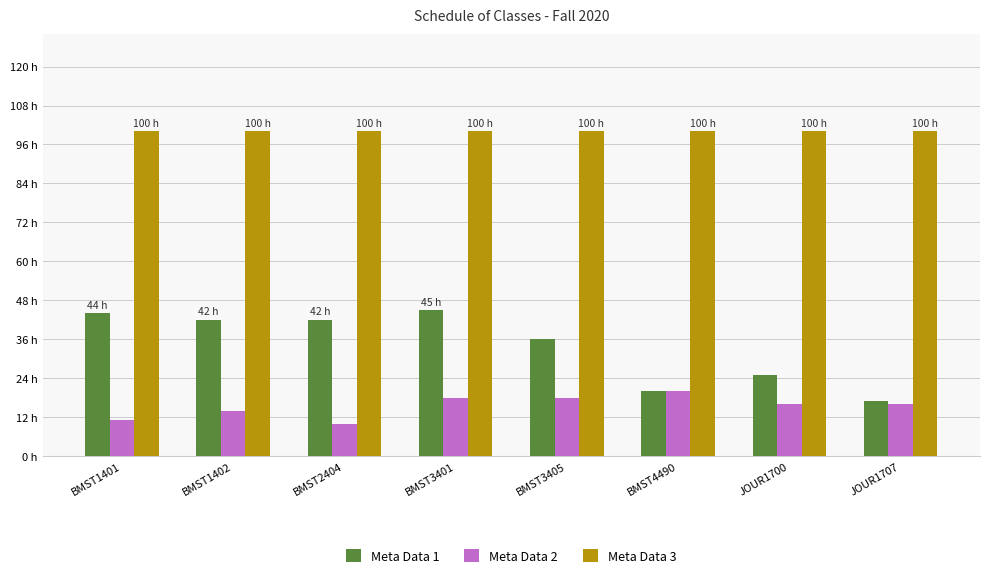

What is the difference between the Meta Data 2 values at BMST3401 and JOUR1707?

2